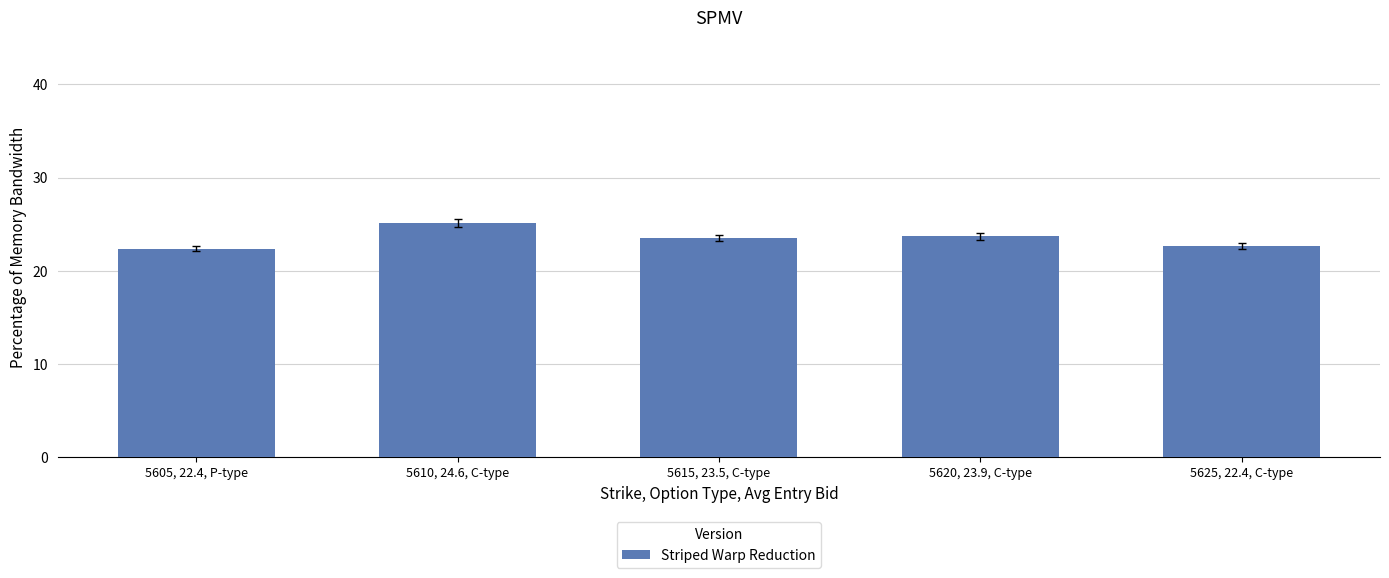

What is the difference between the values at 5605, 22.4, P-type and 5615, 23.5, C-type?

1.1